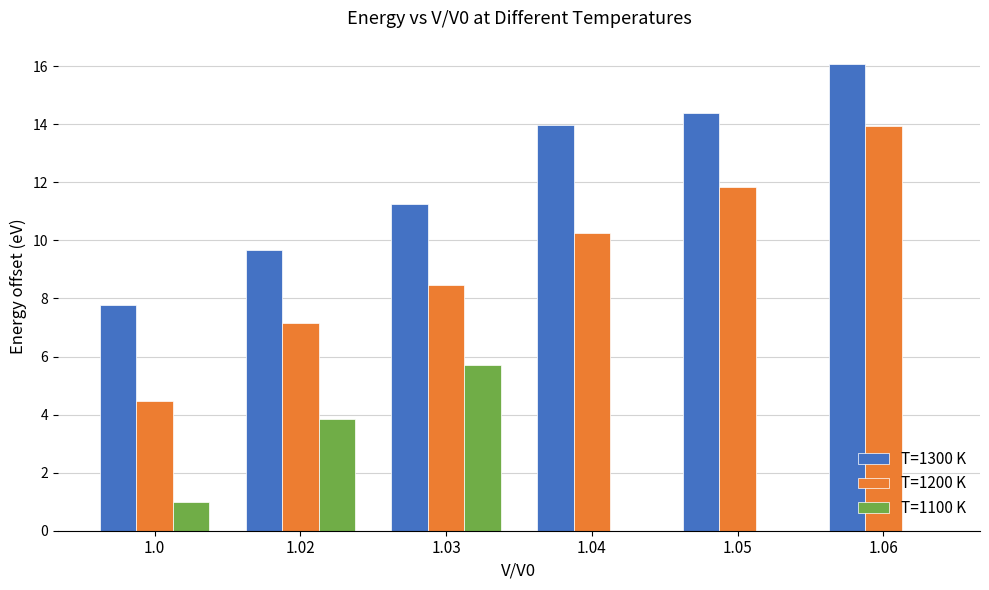

Reading left to right, list all the values displayed in this chart.

T=1300 K: 1.0=7.8	1.02=9.7	1.03=11.3	1.04=14.0	1.05=14.4	1.06=16.1
T=1200 K: 1.0=4.5	1.02=7.2	1.03=8.5	1.04=10.2	1.05=11.8	1.06=13.9
T=1100 K: 1.0=1.0	1.02=3.9	1.03=5.7	1.04=0.0	1.05=0.0	1.06=0.0